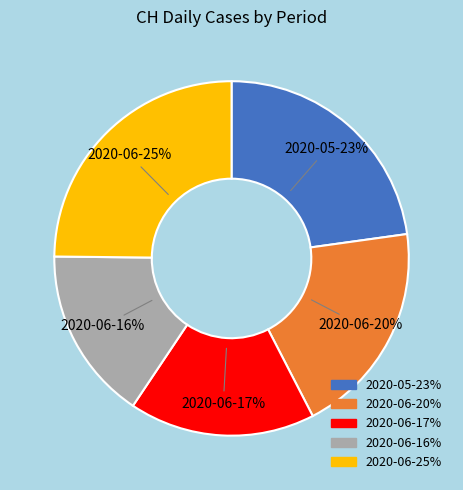

To the nearest percent, what is the difference between the largest and smallest slice percentages?

9%